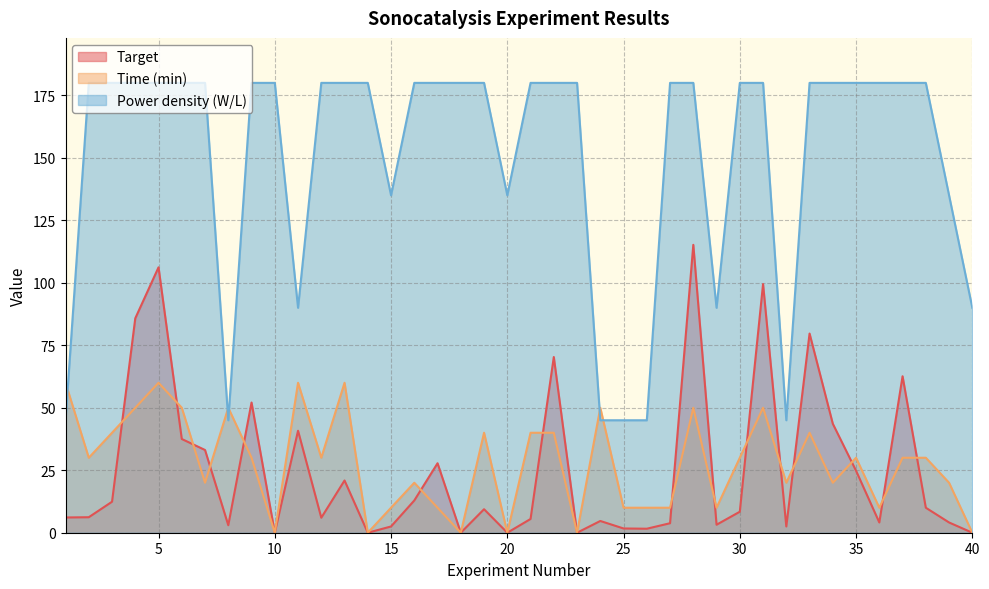

How many data points does each series have?

40